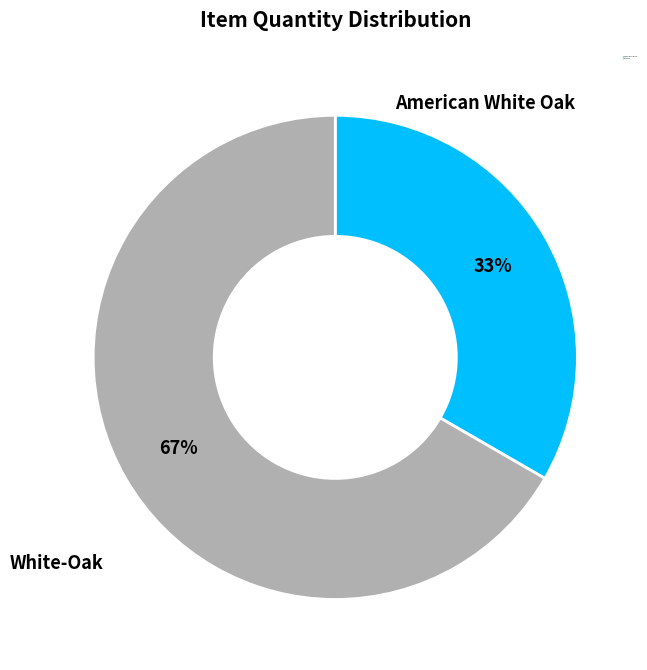

Count the number of slices in the pie.

2